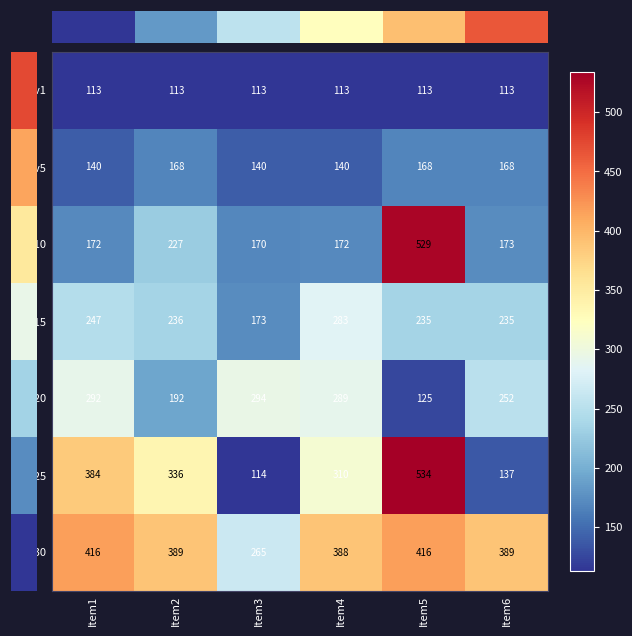

At Item6, list the series in order from largest to smallest.

Lv30, Lv20, Lv15, Lv10, Lv5, Lv25, Lv1